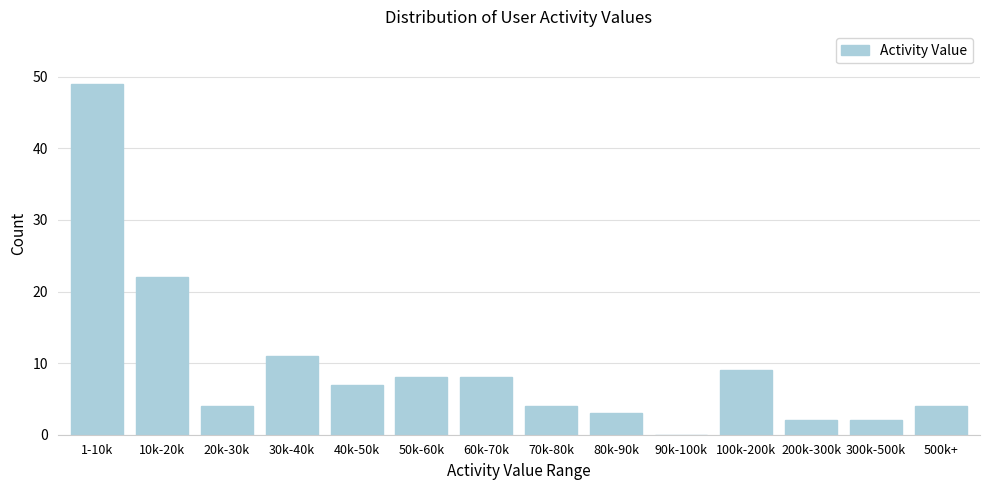

Reading right to left, transcribe all the data shown in this chart.

500k+=4	300k-500k=2	200k-300k=2	100k-200k=9	90k-100k=0	80k-90k=3	70k-80k=4	60k-70k=8	50k-60k=8	40k-50k=7	30k-40k=11	20k-30k=4	10k-20k=22	1-10k=49